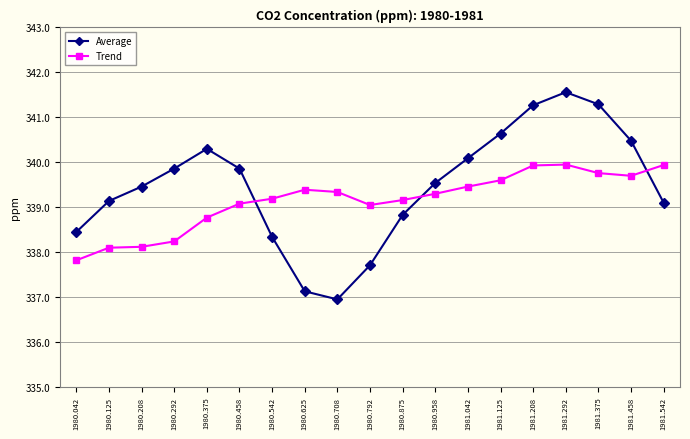

What is the value of the Trend point at the 1st from the left?

337.8